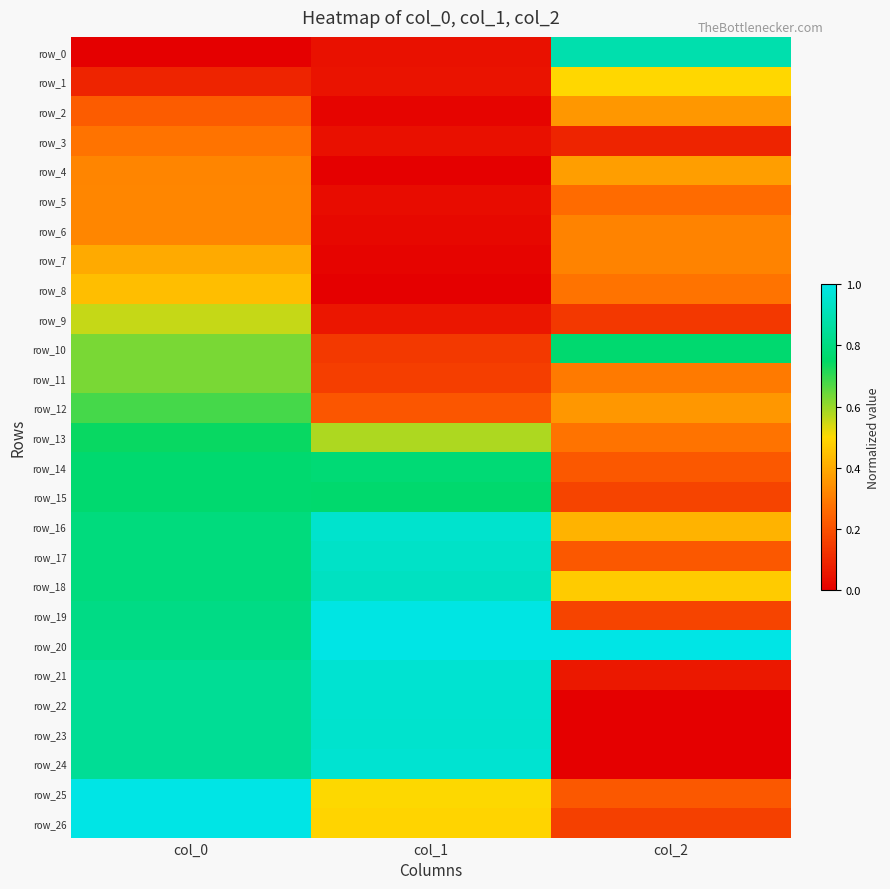

How many data points in row_0 are above 0?

2